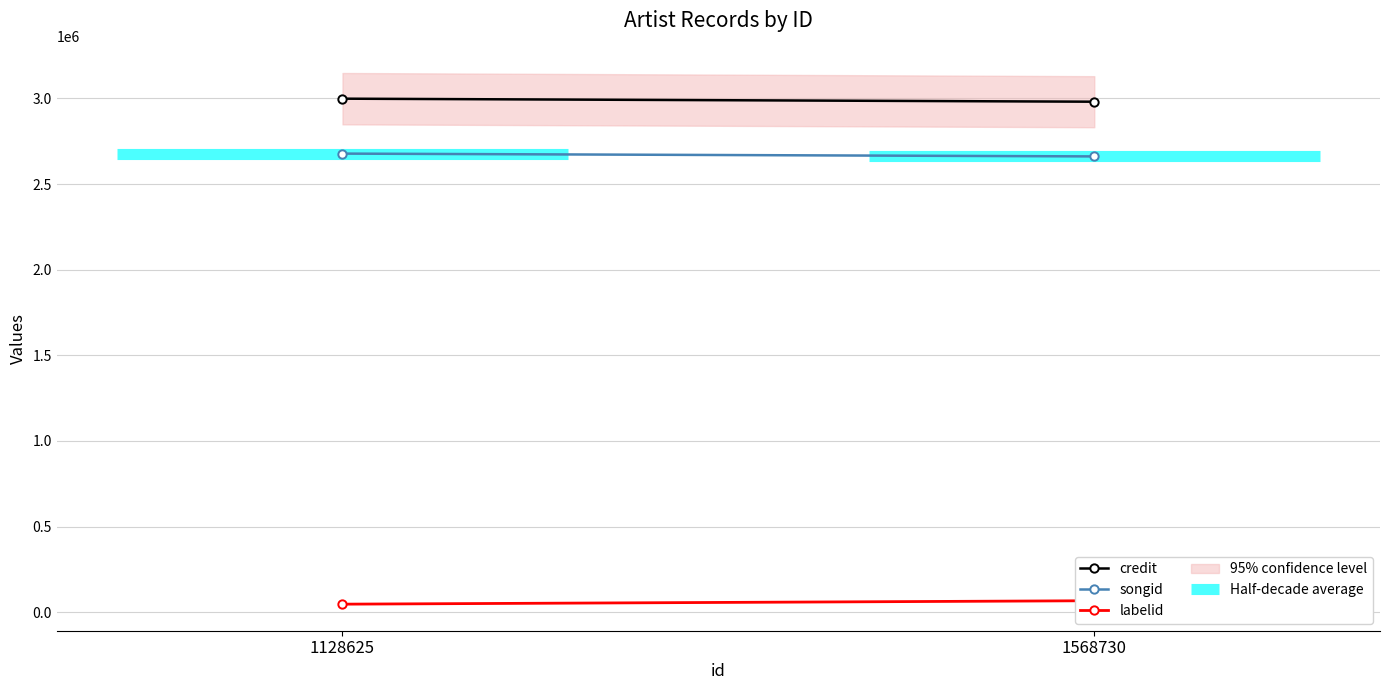

Which has a higher value, 1128625 or 1568730?

1128625